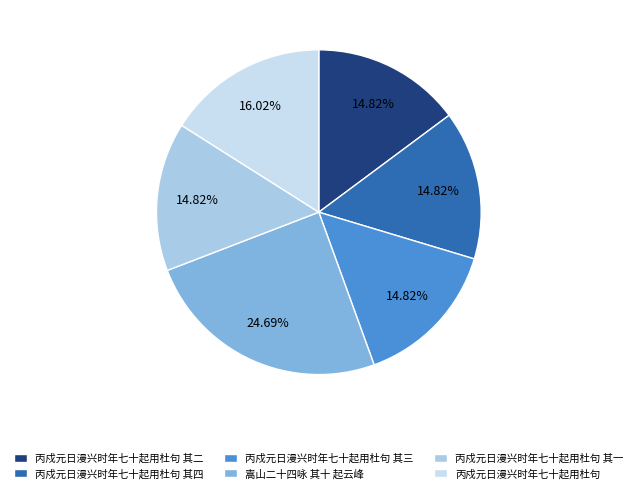

How many segments does this pie chart have?

6